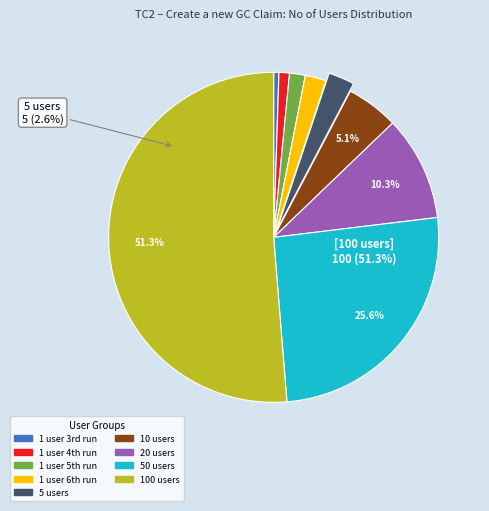

To the nearest percent, what percentage of the pie is 10 users?

5%